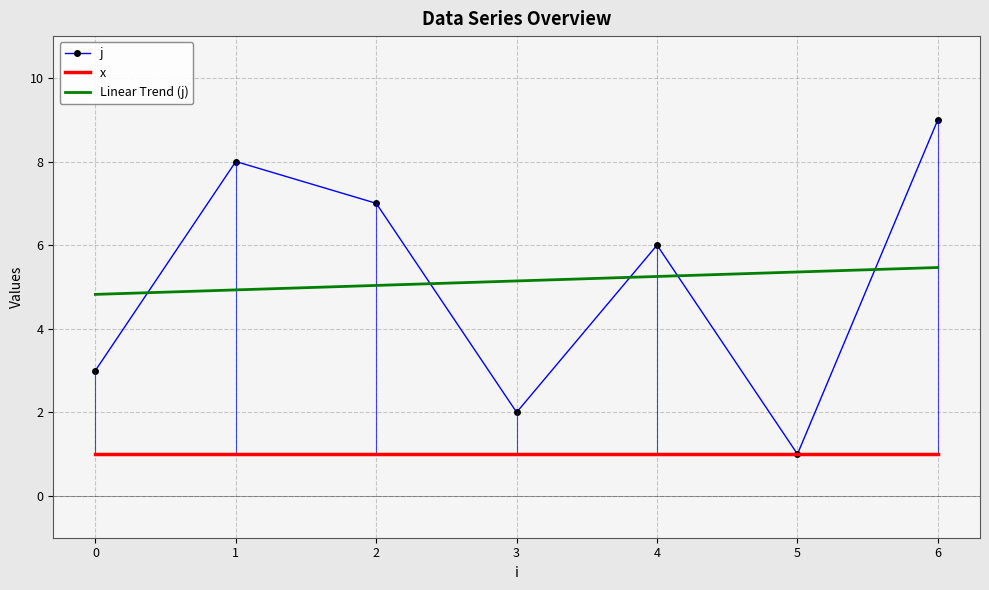

Which category has the highest value in the Linear Trend (j) series?

6